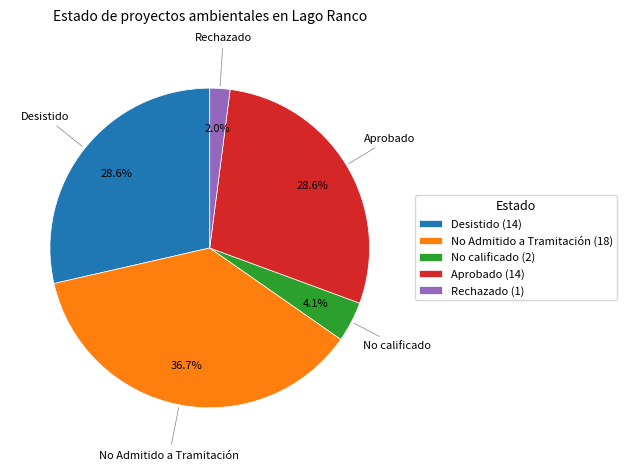

Does Rechazado represent more than half of the total?

No